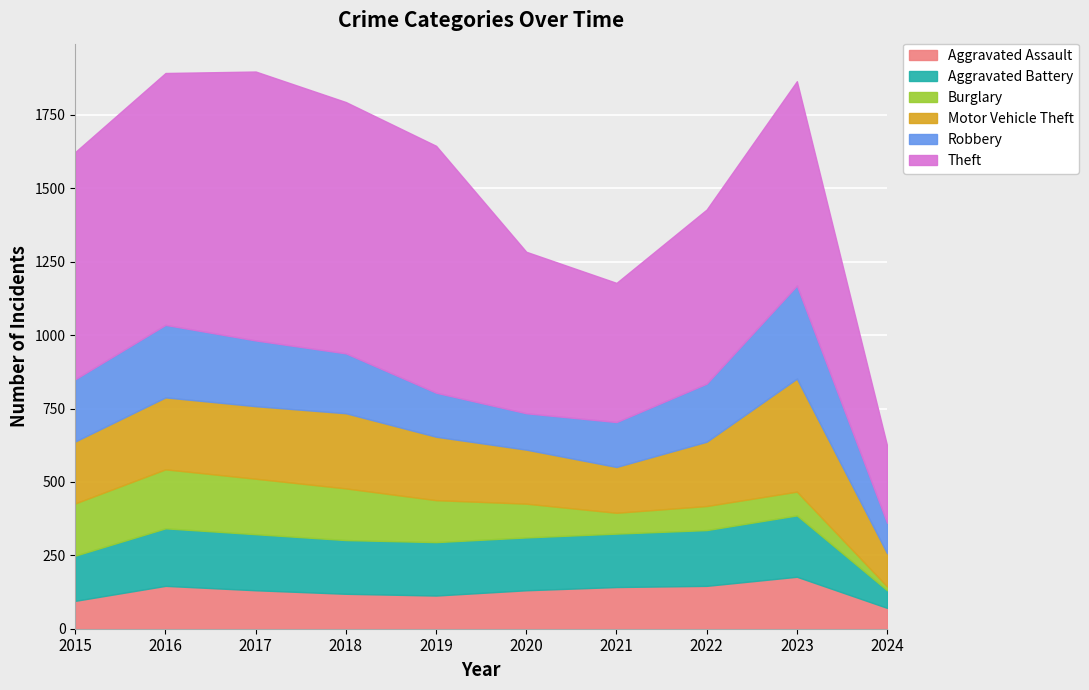

At how many categories does at least one series exceed 45?

10